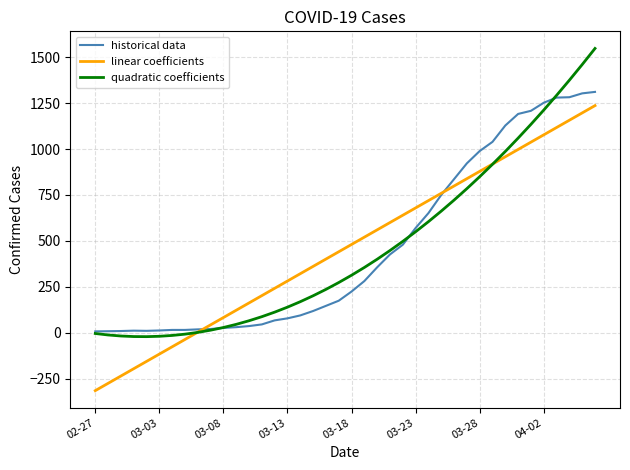

What are all the series names shown in the legend?

historical data, linear coefficients, quadratic coefficients